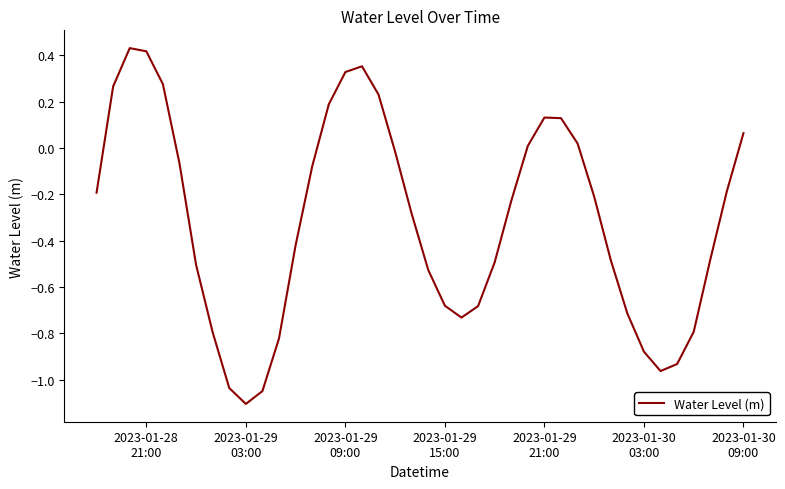

What is the difference between the maximum and minimum values?

1.5